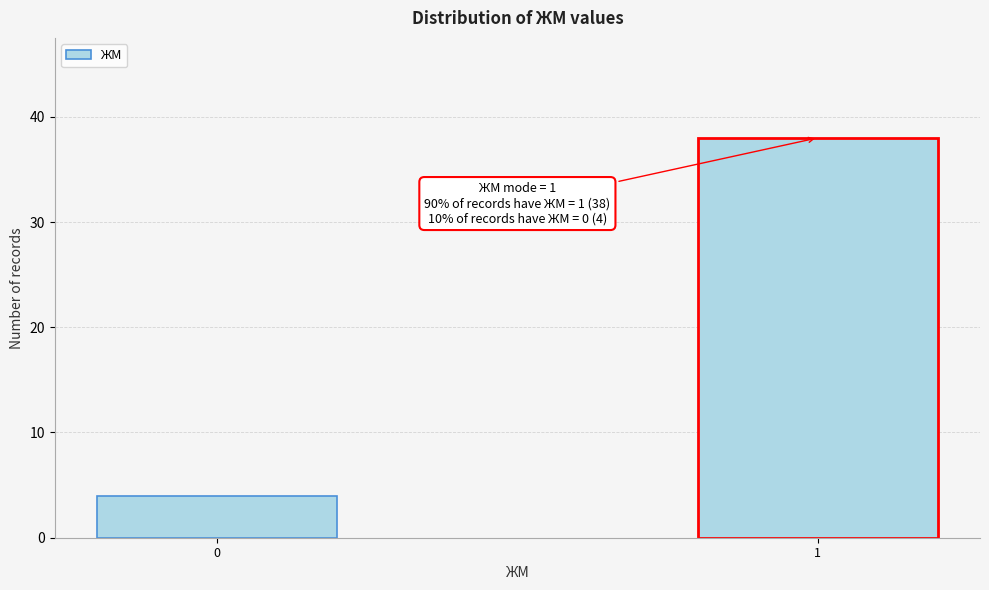

Reading left to right, extract all data points from this chart.

0=4	1=38